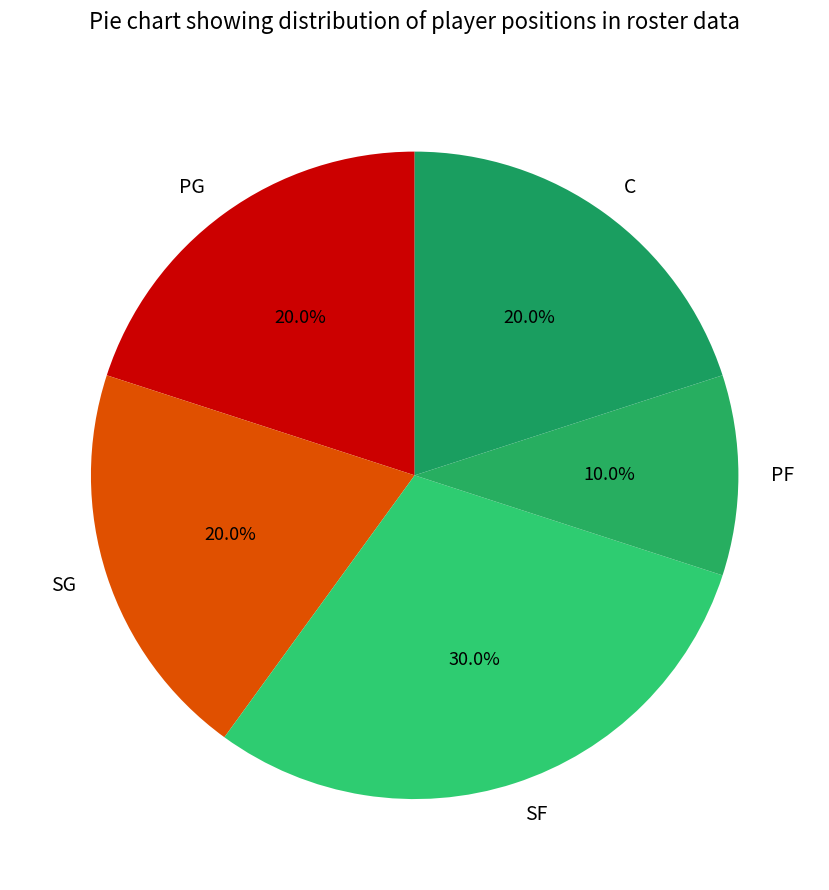

Which category has the biggest portion of the pie?

SF